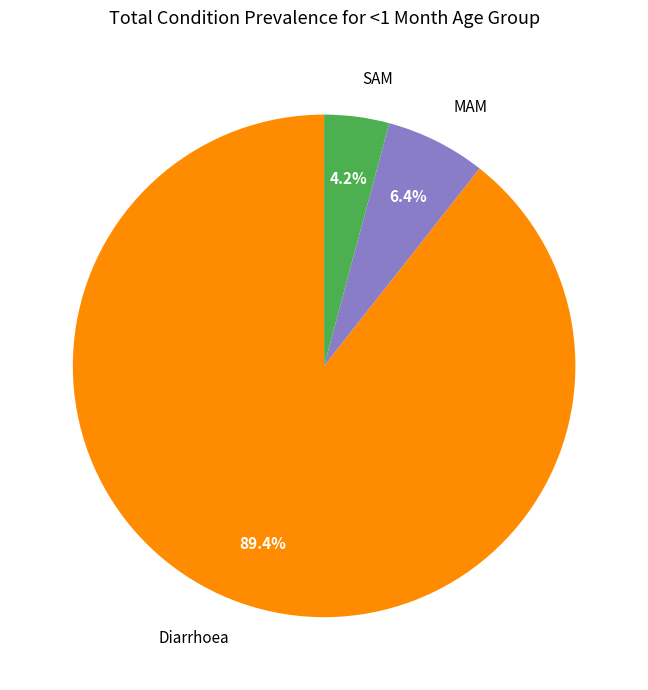

How many slices are in this pie chart?

3